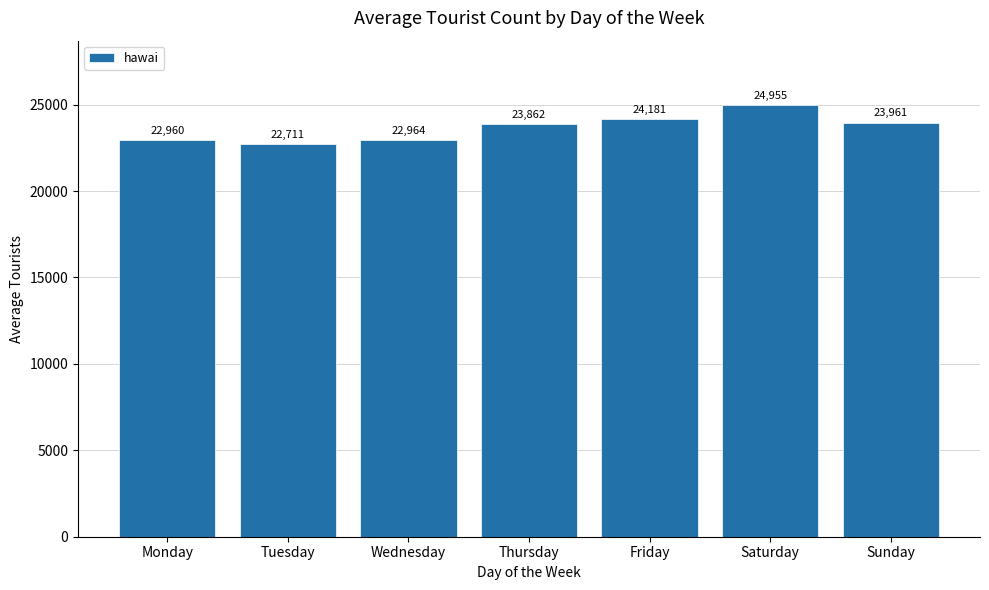

What is the average value?

23656.4